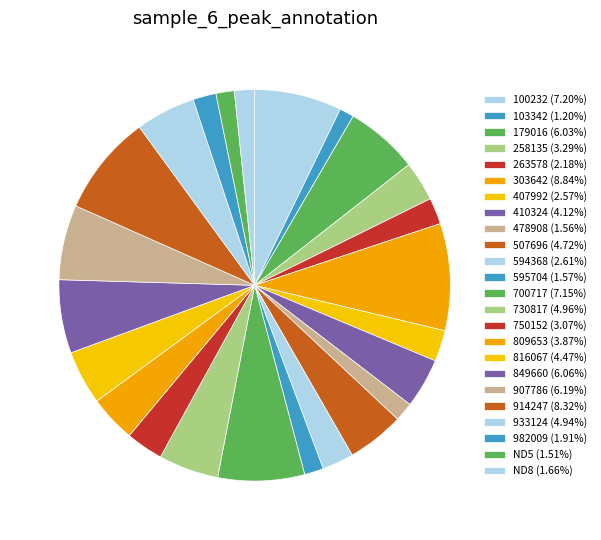

How many slices are in this pie chart?

24